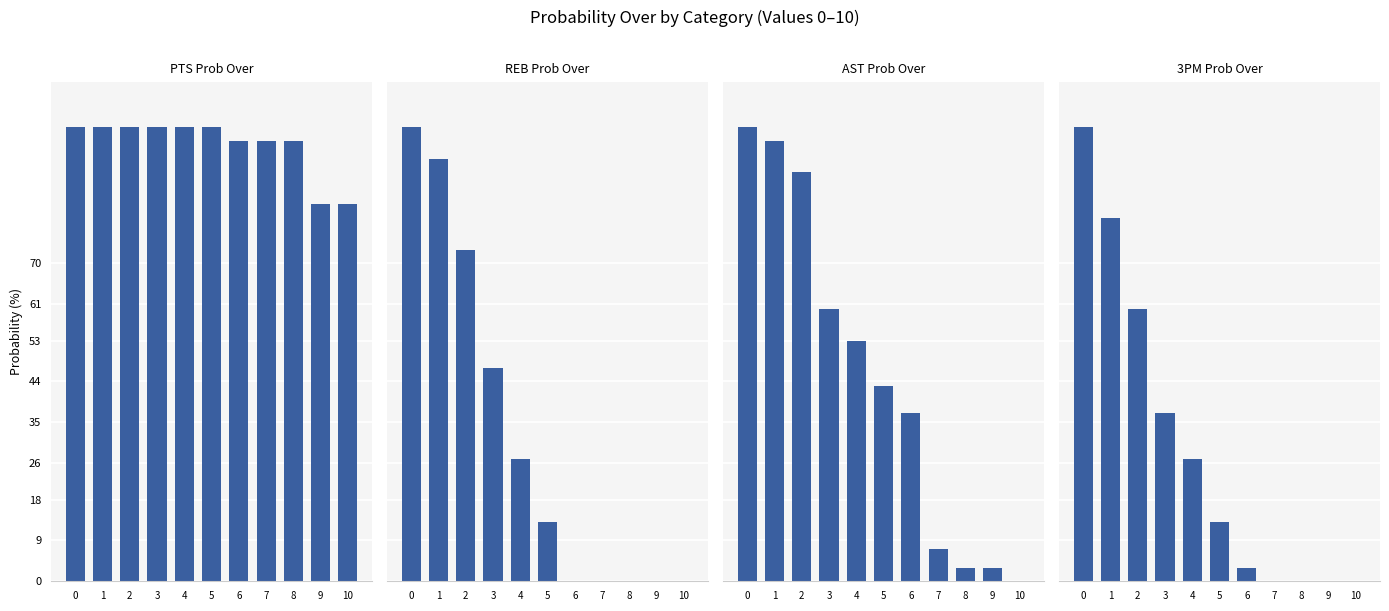

At which label is 3pm prob over closest to 50?

2